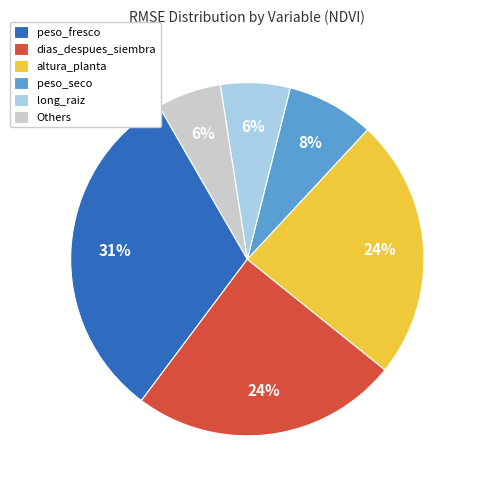

Which slice is the largest?

peso_fresco